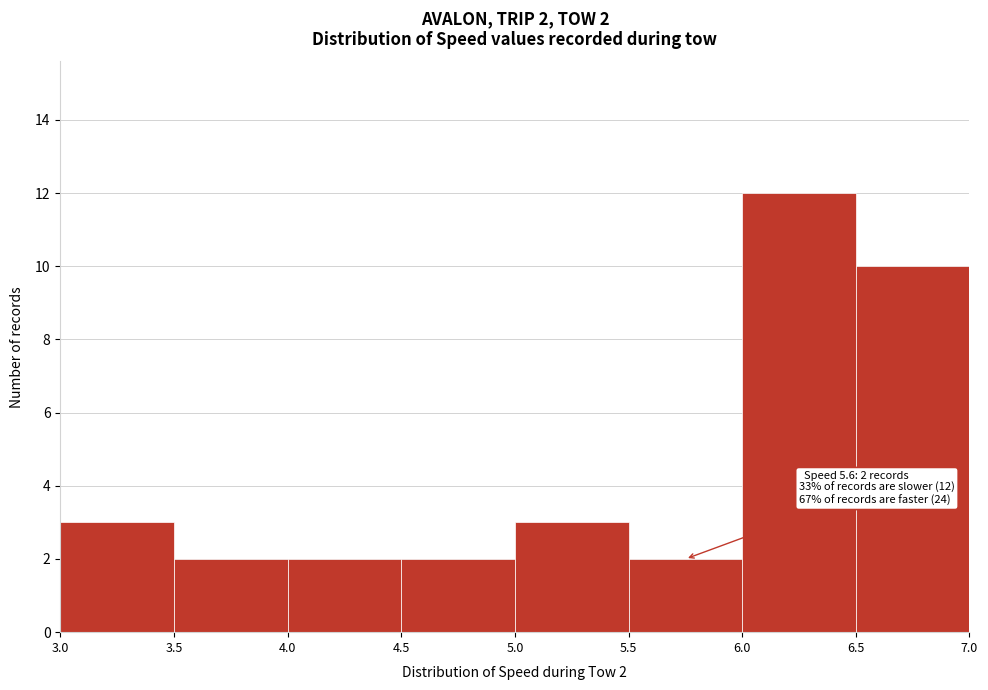

Which range on the x-axis has the tallest bar?

6.0 to 6.5